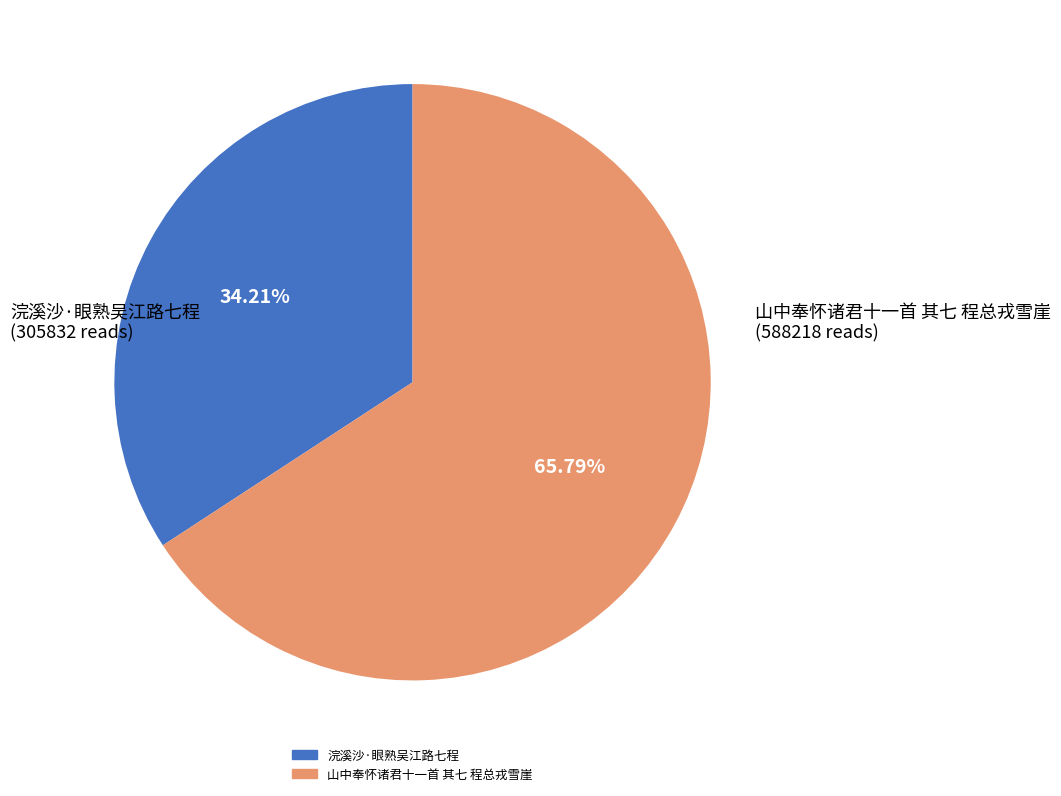

Which slice is the smallest?

浣溪沙·眼熟吴江路七程